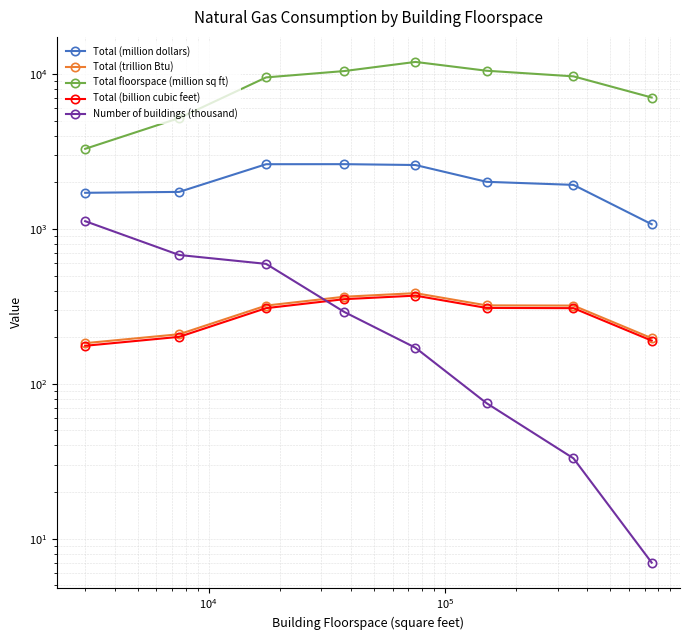

Reading left to right, list all the values displayed in this chart.

Total (million dollars): 1712	1735	2619	2621	2588	2016	1926	1073
Total (trillion Btu): 183	209	320	365	385	321	320	197
Total floorspace (million sq ft): 3292	5200	9523	10467	11988	10516	9674	7062
Total (billion cubic feet): 176	201	308	352	371	309	308	190
Number of buildings (thousand): 1123	679	595	291	171	75	33	7